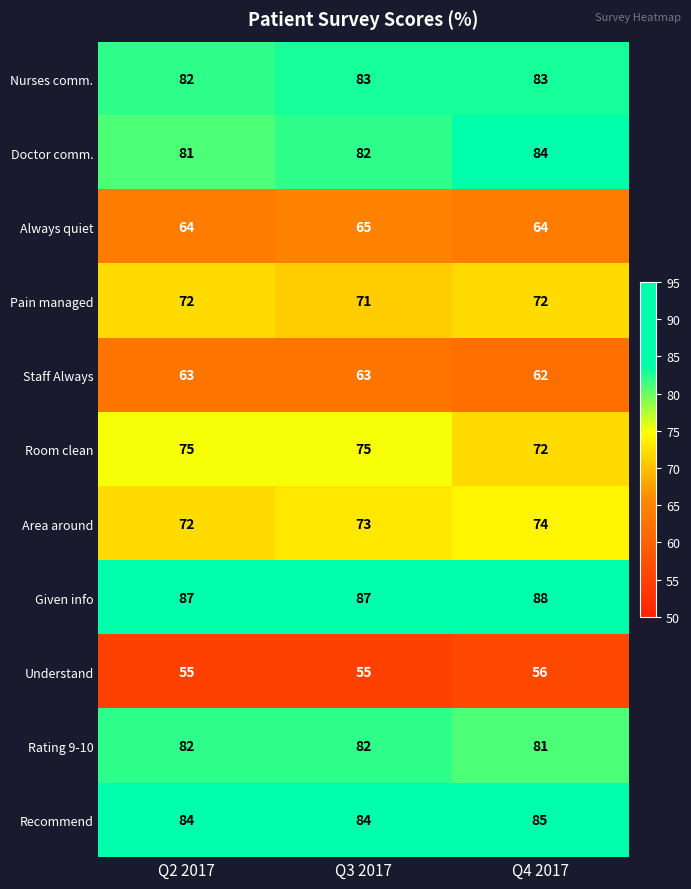

What is the spread (max minus min) of values at Q3 2017?

32